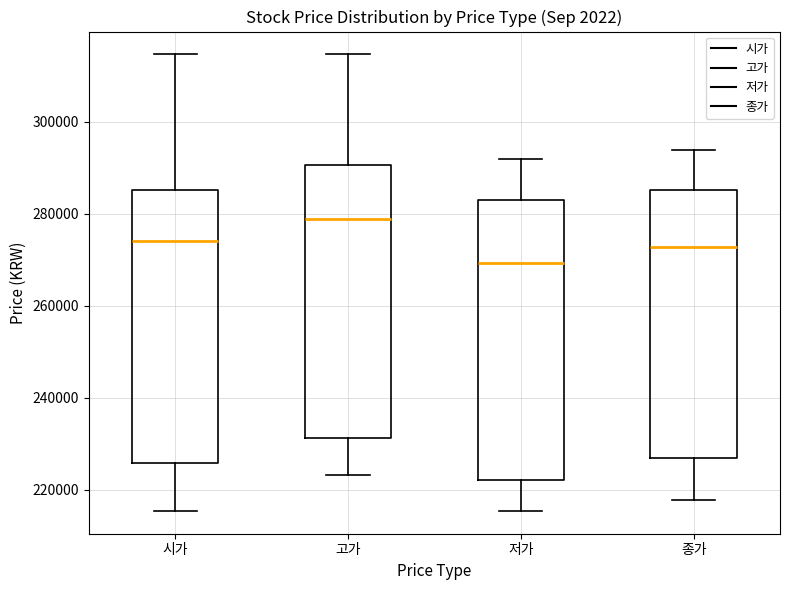

Which box's median line is the lowest?

저가